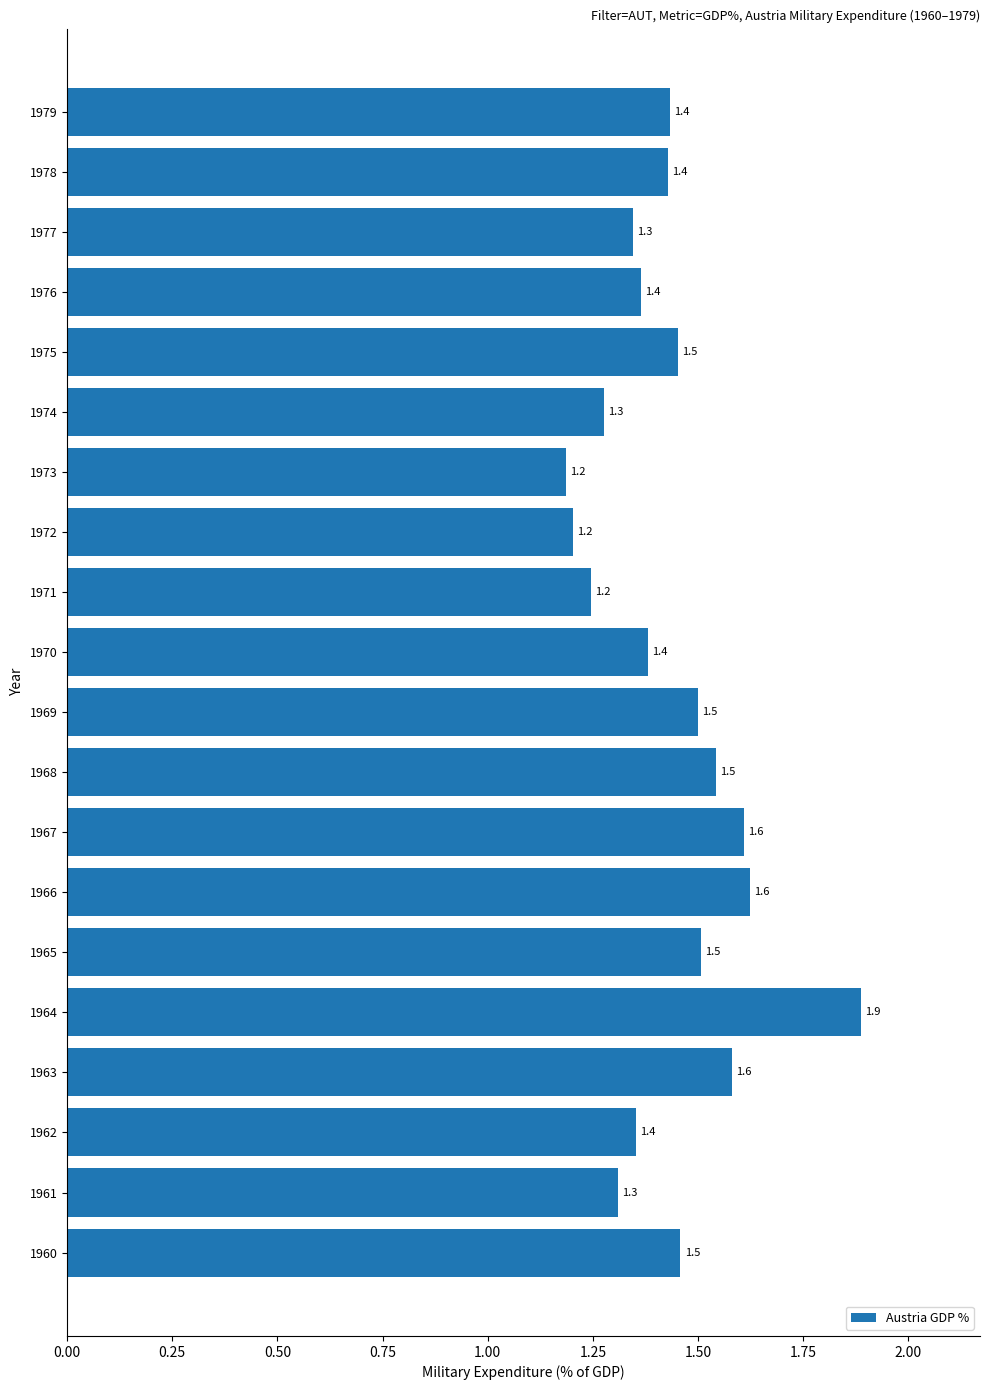

Which label corresponds to the smallest value in the chart?

1973